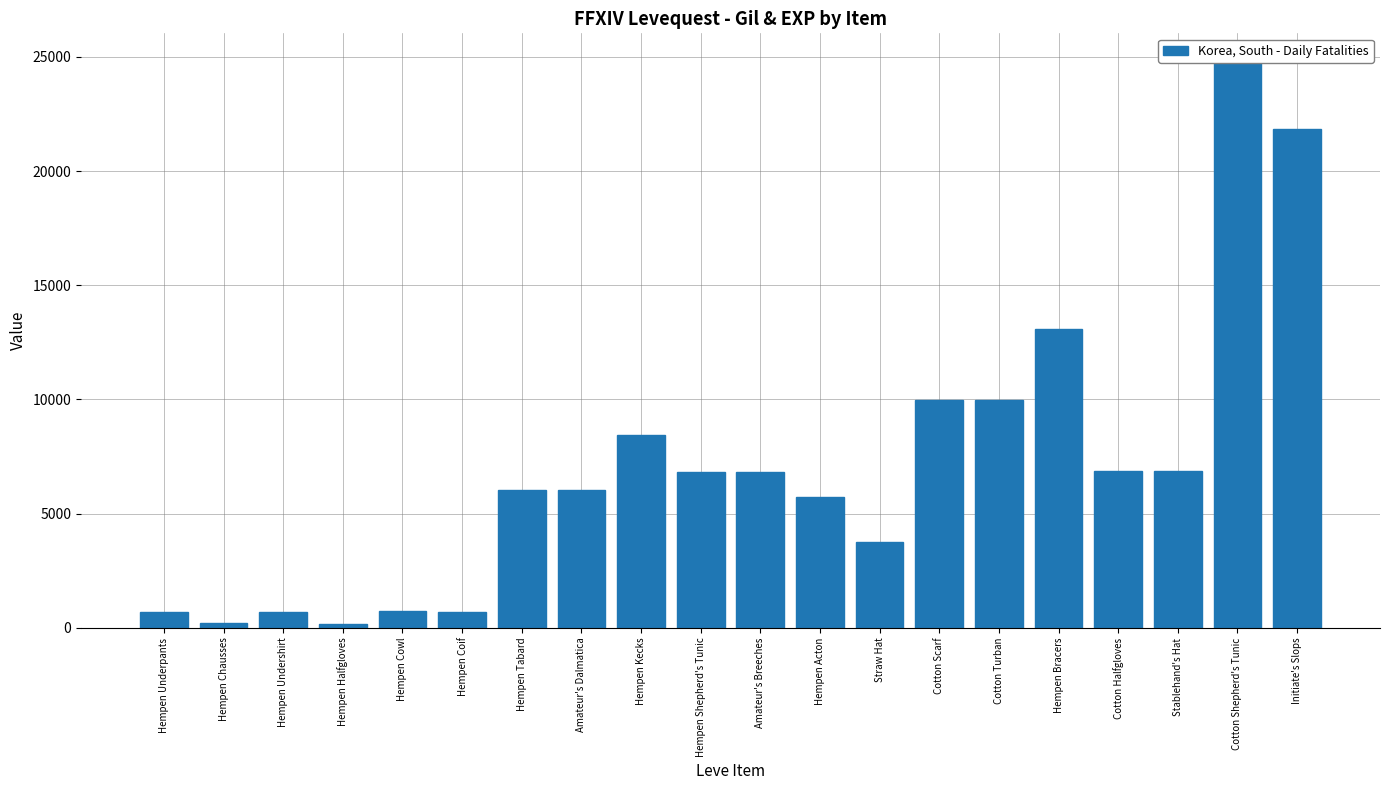

Rank the categories by value from highest to lowest.

Cotton Shepherd's Tunic, Initiate's Slops, Hempen Bracers, Cotton Scarf, Cotton Turban, Hempen Kecks, Cotton Halfgloves, Stablehand's Hat, Hempen Shepherd's Tunic, Amateur's Breeches, Hempen Tabard, Amateur's Dalmatica, Hempen Acton, Straw Hat, Hempen Cowl, Hempen Underpants, Hempen Undershirt, Hempen Coif, Hempen Chausses, Hempen Halfgloves